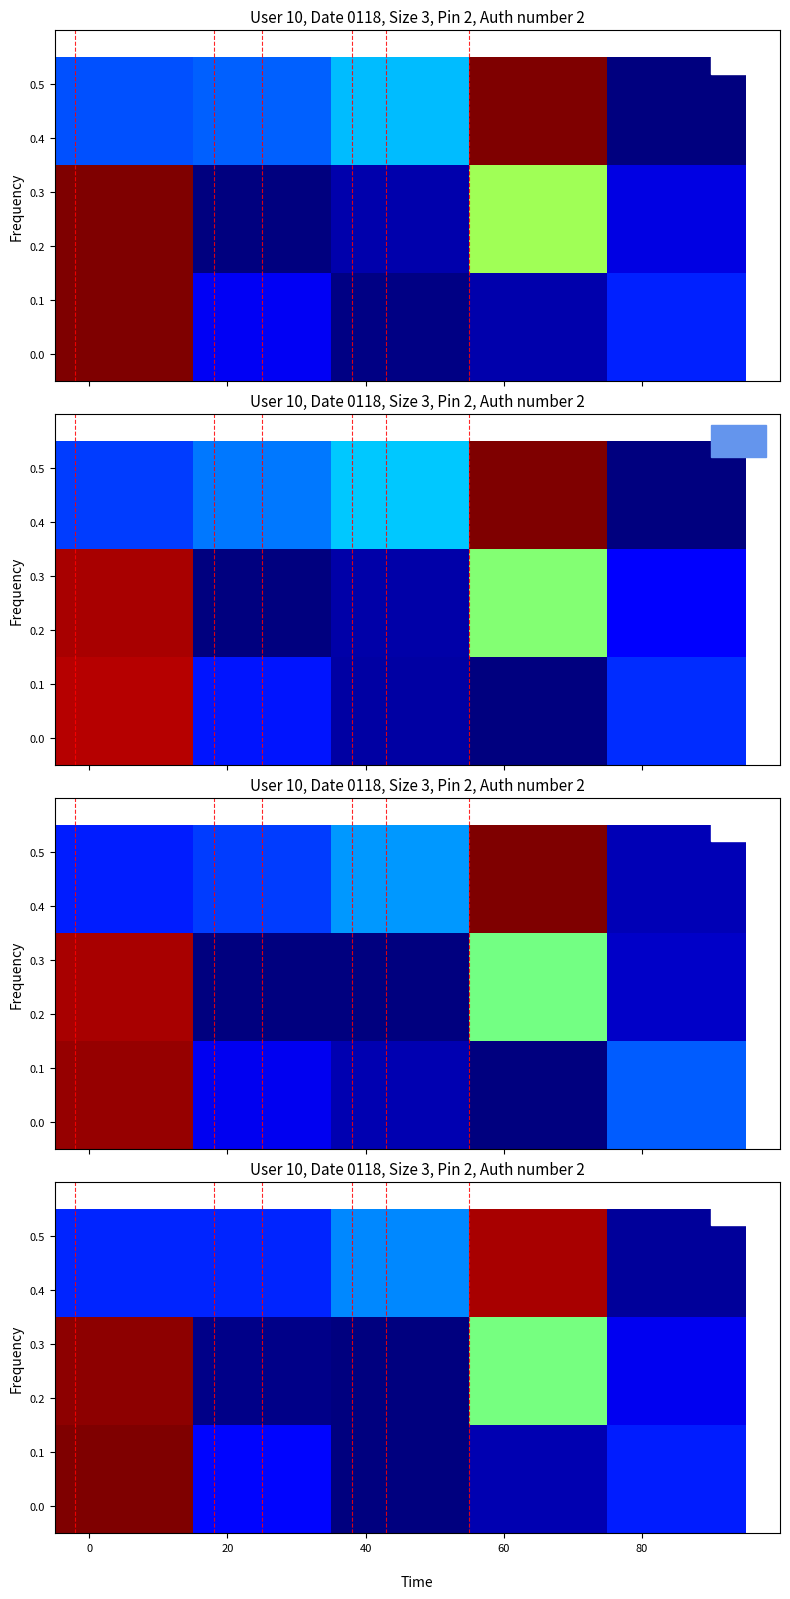

True or false: row_0 has a value of 0.2 at 20.

True